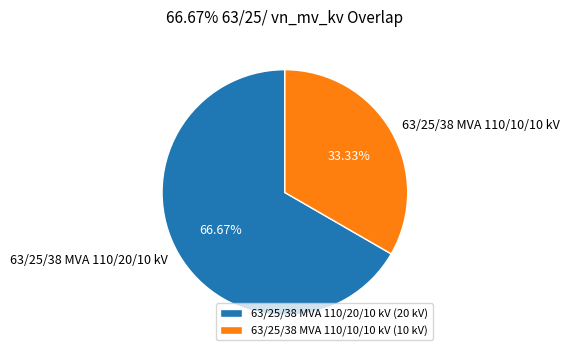

What percentage is the 63/25/38 MVA 110/20/10 kV slice, to the nearest percent?

67%